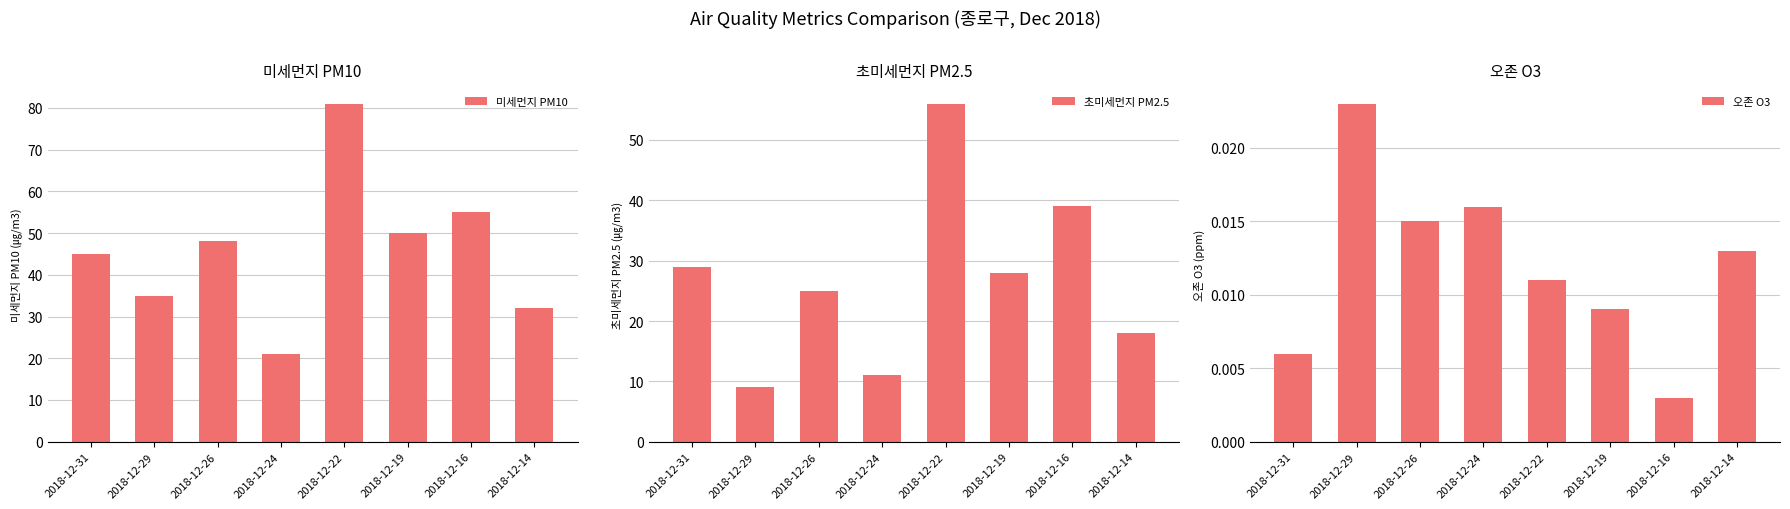

Reading left to right, transcribe all the data shown in this chart.

미세먼지 PM10: 2018-12-31=45.0	2018-12-29=35.0	2018-12-26=48.0	2018-12-24=21.0	2018-12-22=81.0	2018-12-19=50.0	2018-12-16=55.0	2018-12-14=32.0
초미세먼지 PM2.5: 2018-12-31=29.0	2018-12-29=9.0	2018-12-26=25.0	2018-12-24=11.0	2018-12-22=56.0	2018-12-19=28.0	2018-12-16=39.0	2018-12-14=18.0
오존 O3: 2018-12-31=0.0	2018-12-29=0.0	2018-12-26=0.0	2018-12-24=0.0	2018-12-22=0.0	2018-12-19=0.0	2018-12-16=0.0	2018-12-14=0.0